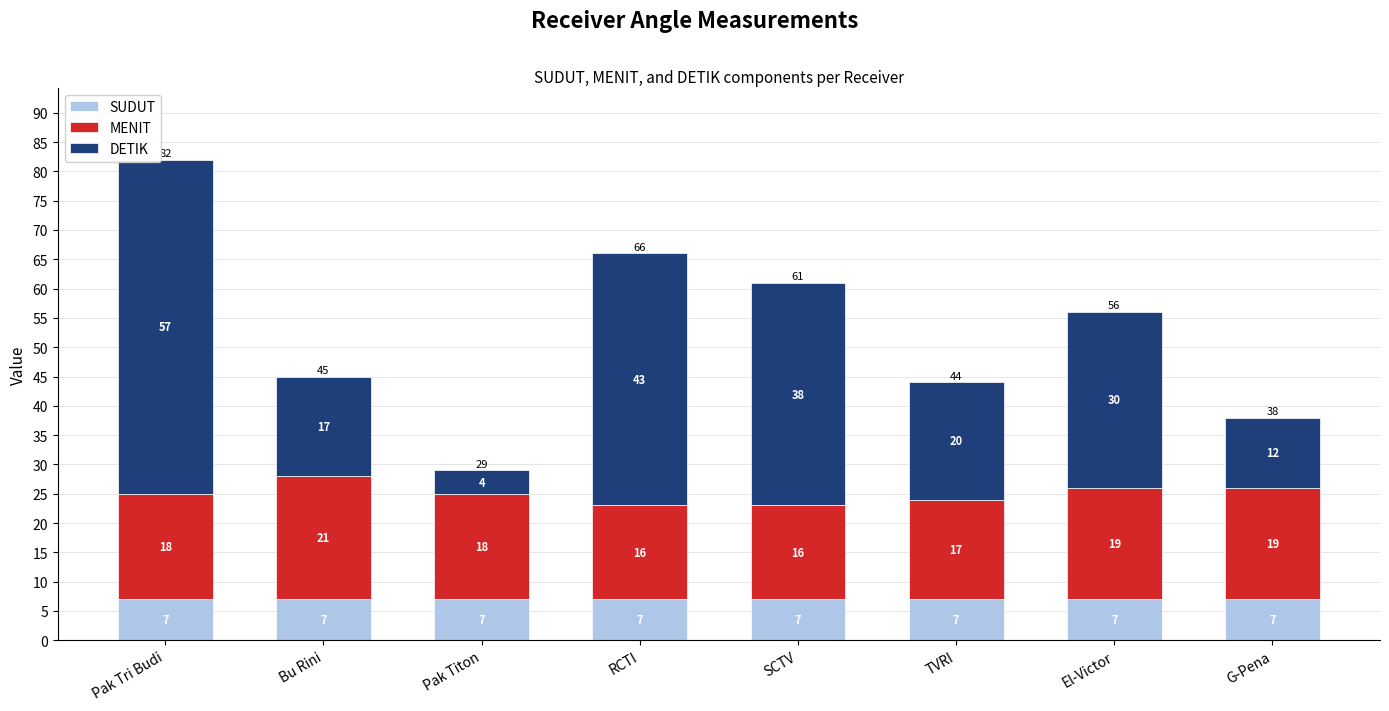

At which category is the sum across all series the highest?

Pak Tri Budi